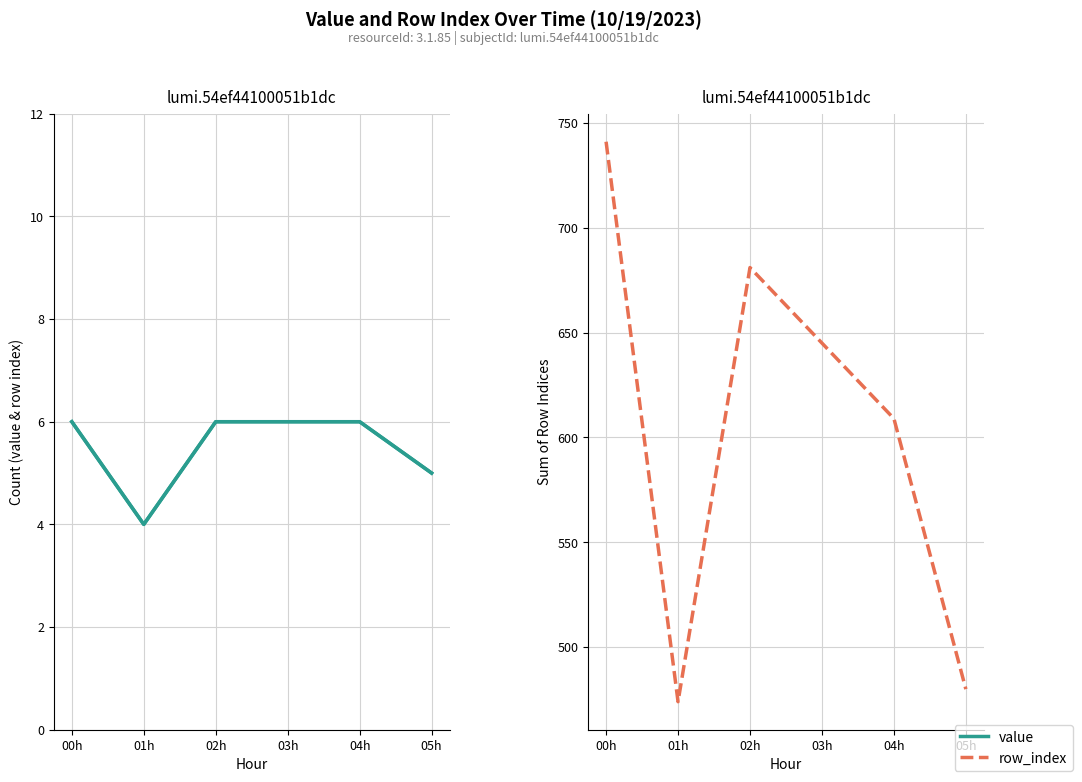

What is the maximum value for row_index?

741